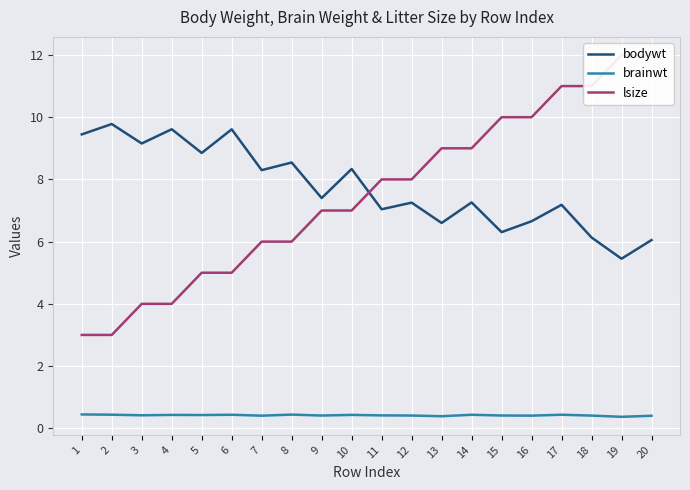

True or false: brainwt has a value of 0.4 at 7.

True